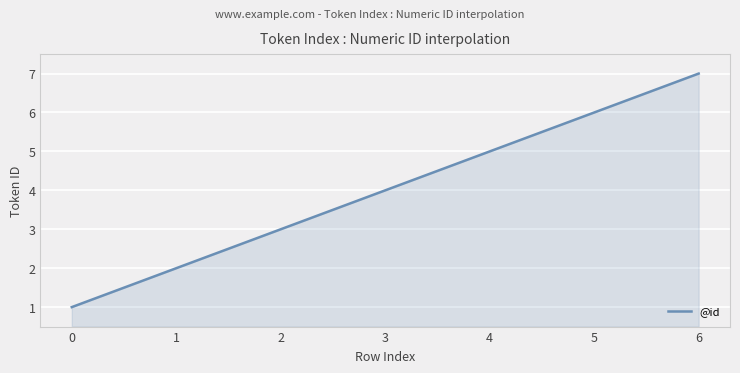

What is the minimum value shown in the chart?

1.0